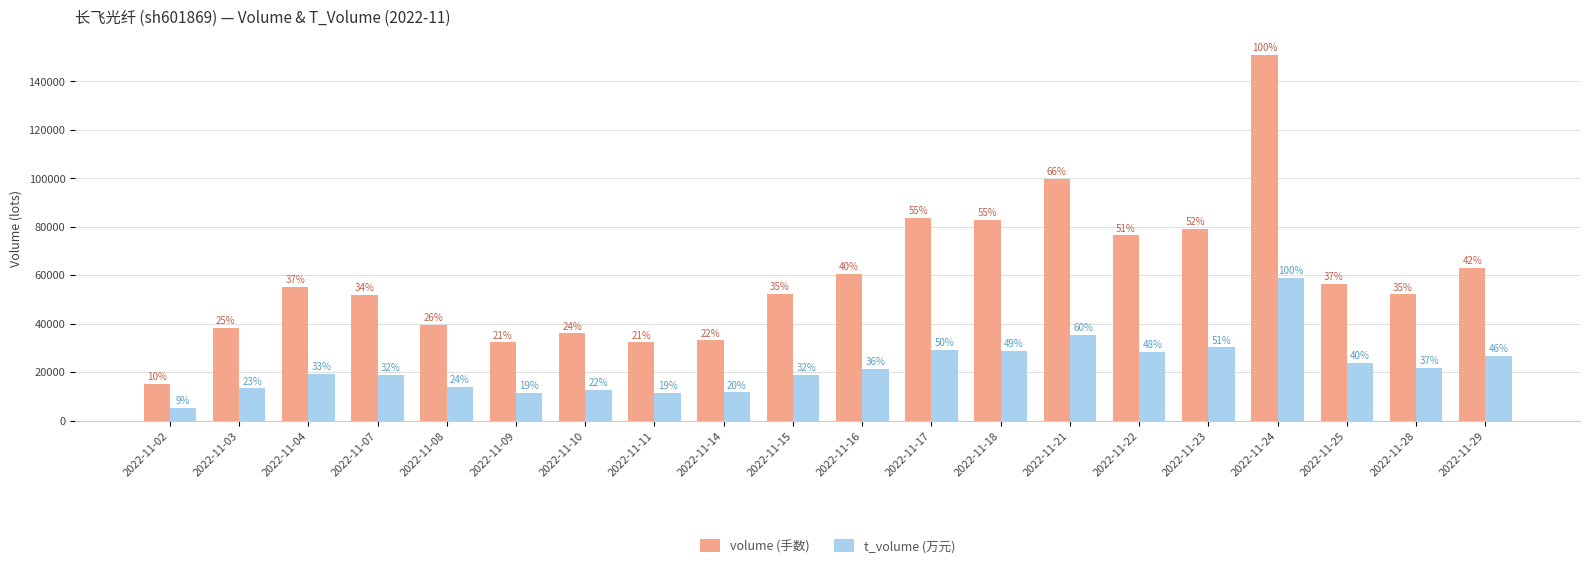

What are all the series names shown in the legend?

volume (手数), t_volume (万元)